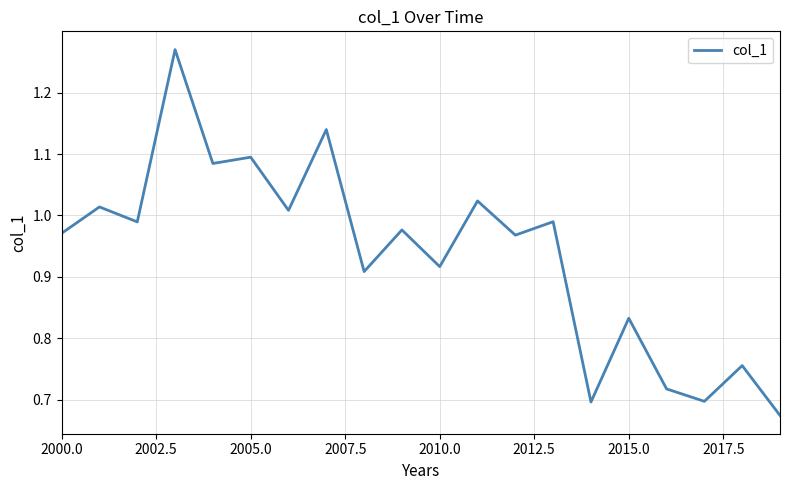

What is the difference between the maximum and minimum values?

0.6